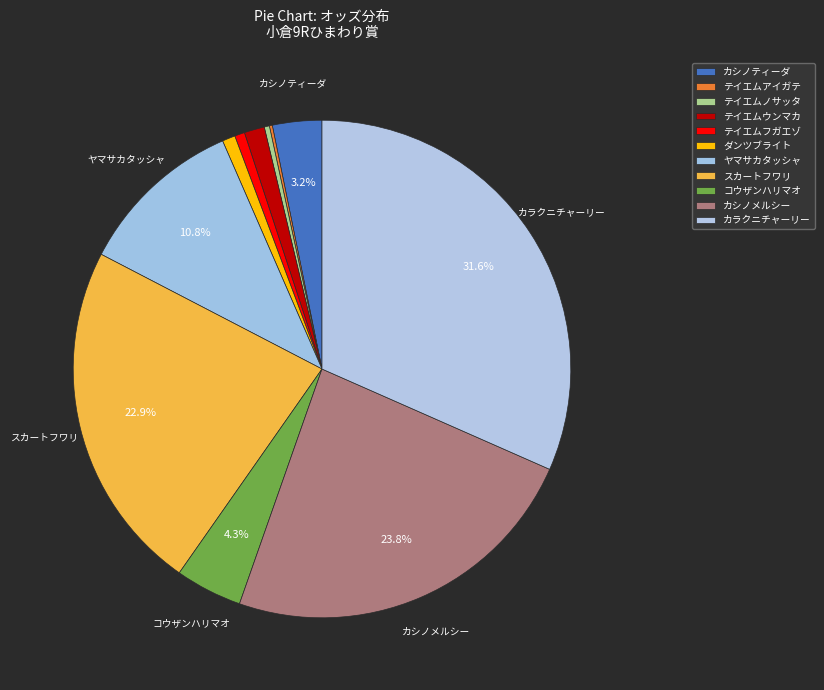

True or false: テイエムアイガテ accounts for 14% of the total.

False